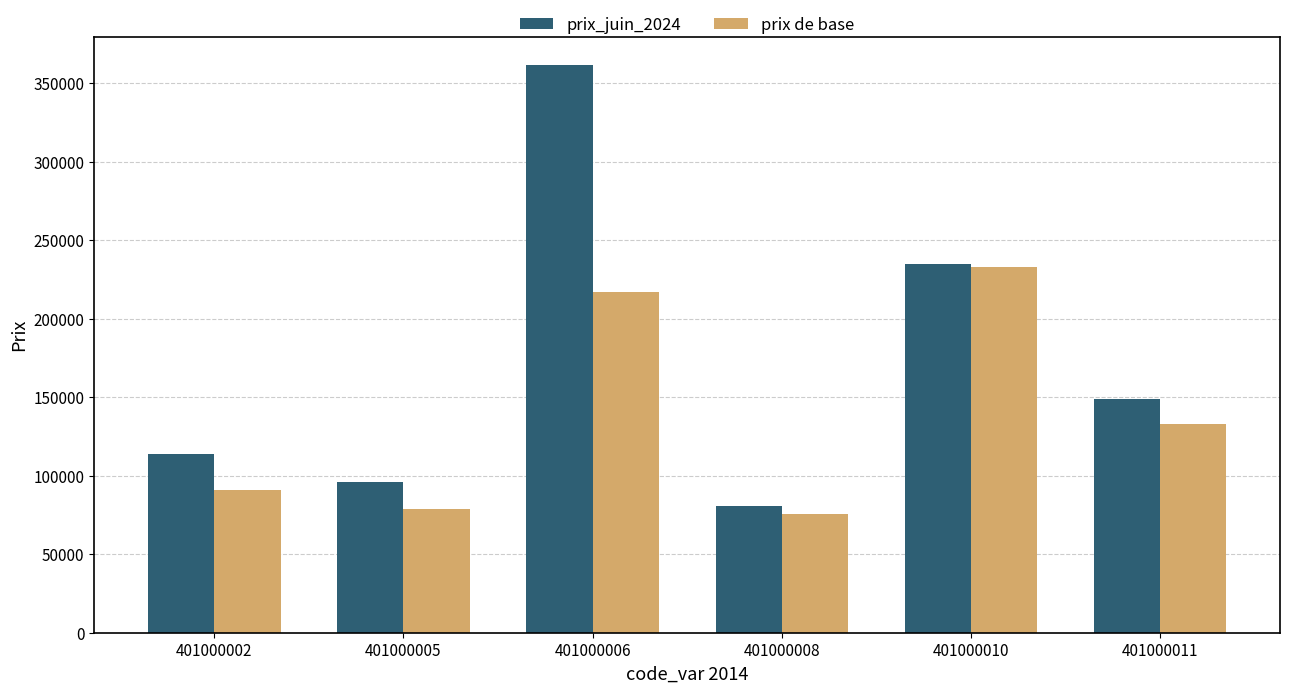

What is the total value across all series at 401000011?

281996.2